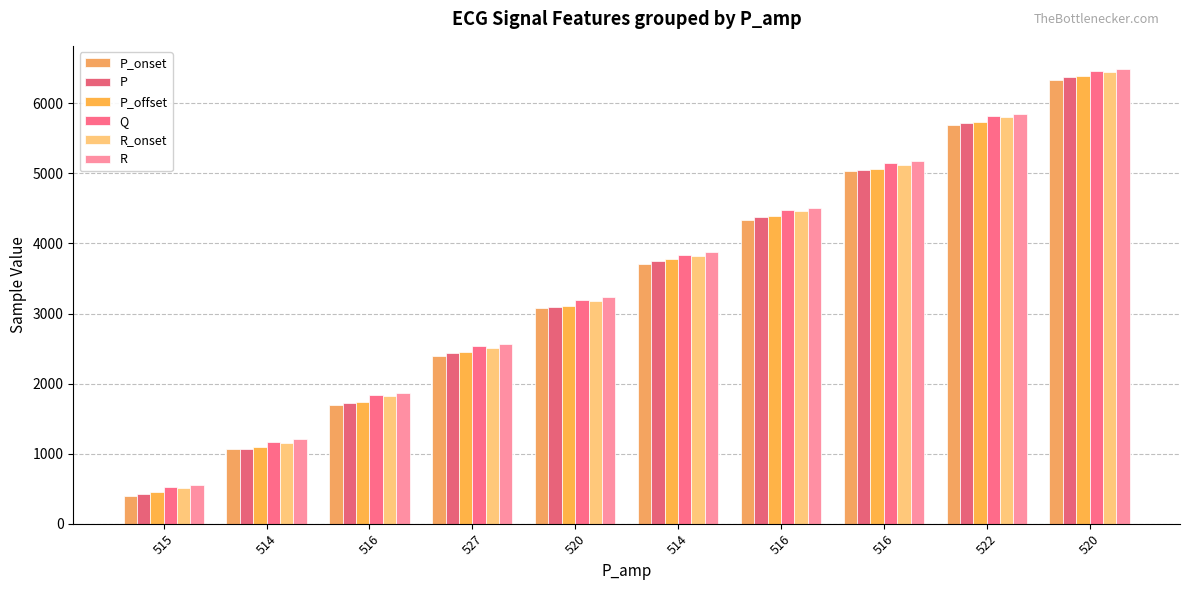

What is the label of the 2nd bar from the left?

514